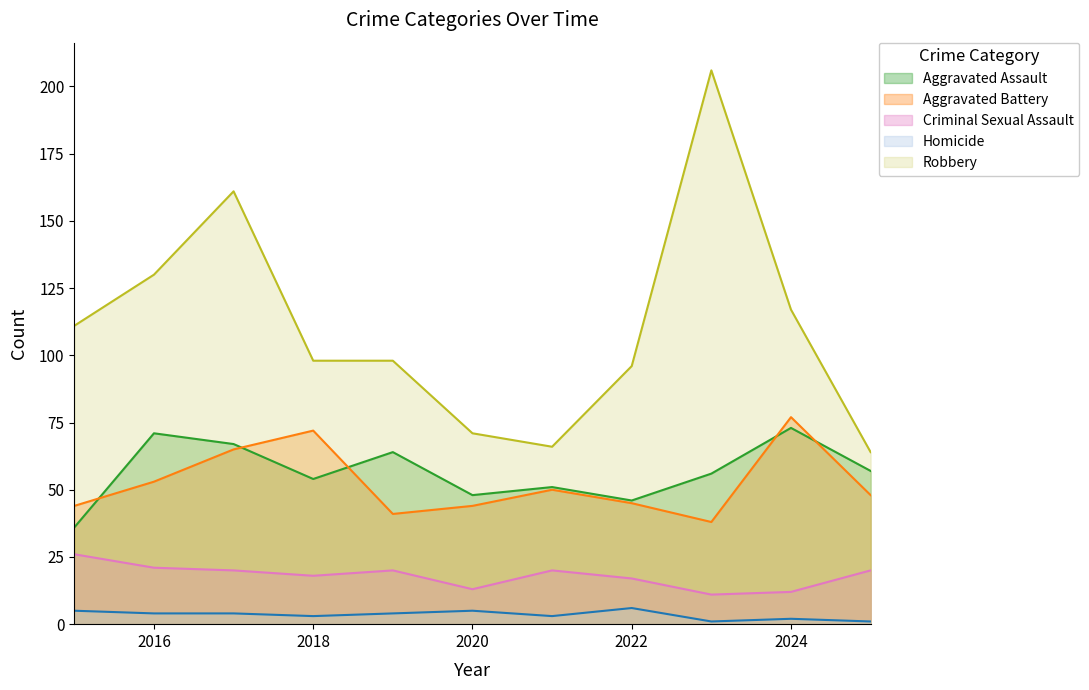

True or false: Aggravated Assault and Robbery intersect in this chart.

False